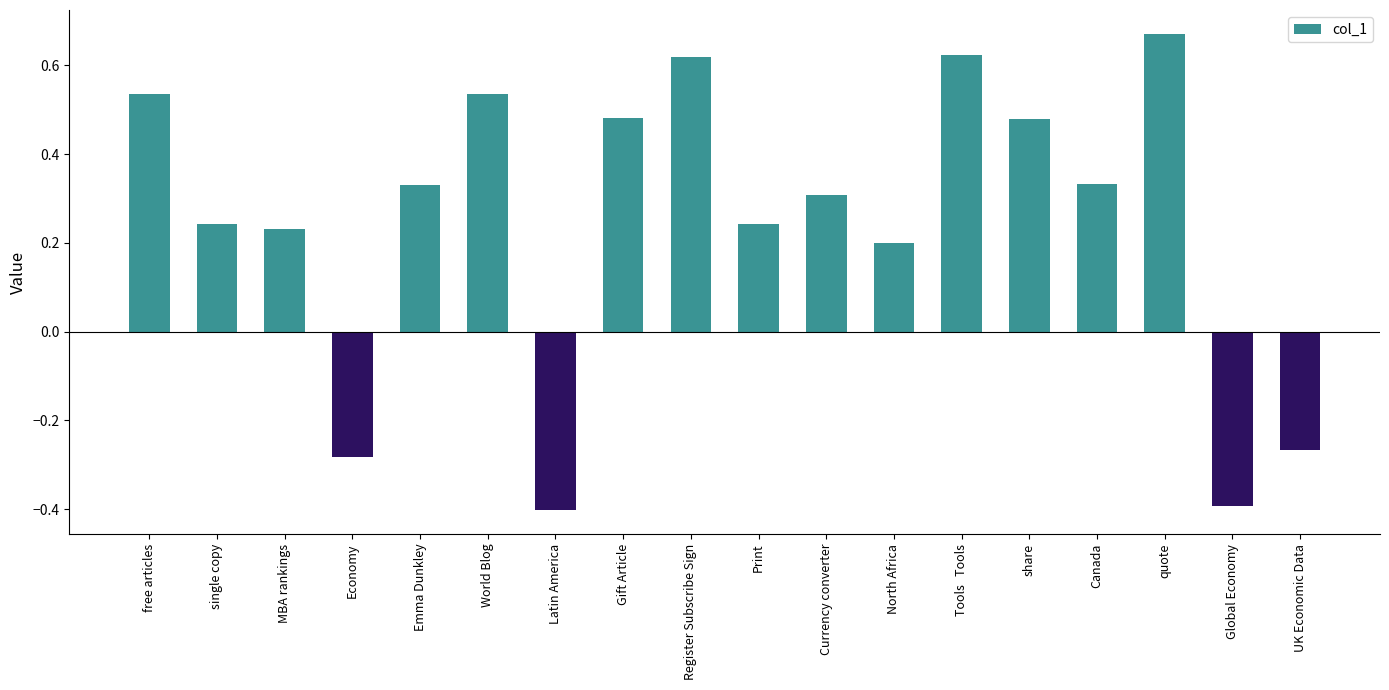

What is the sum of all values?

4.5